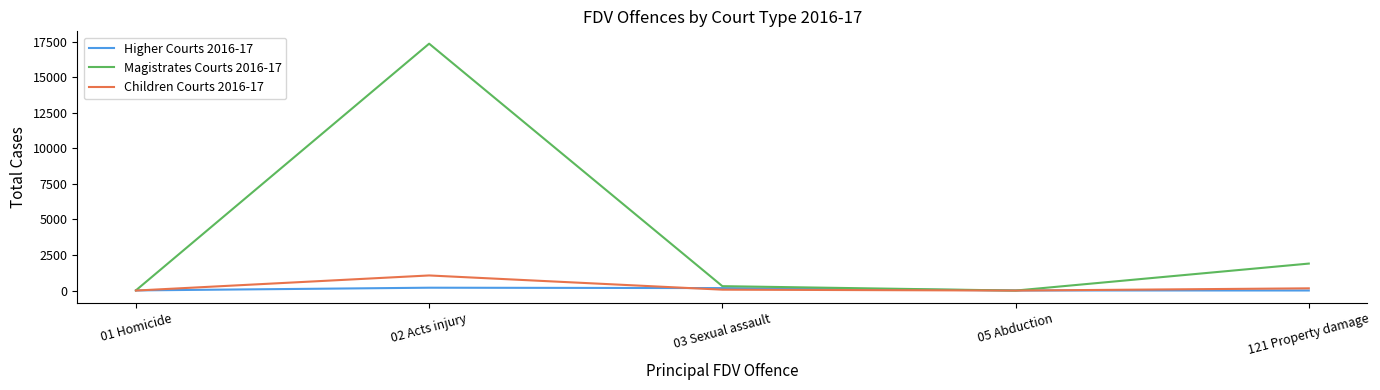

Rank the series by their maximum value, from highest to lowest.

Magistrates Courts 2016-17, Children Courts 2016-17, Higher Courts 2016-17